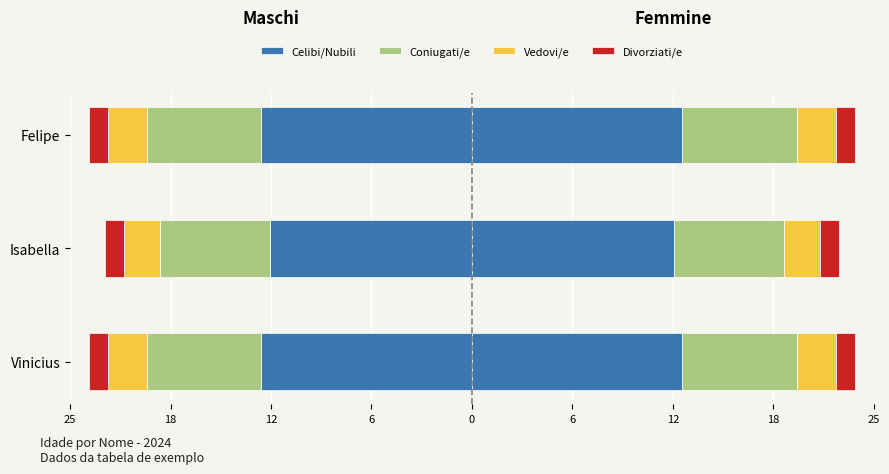

How many bars are there in each group?

4